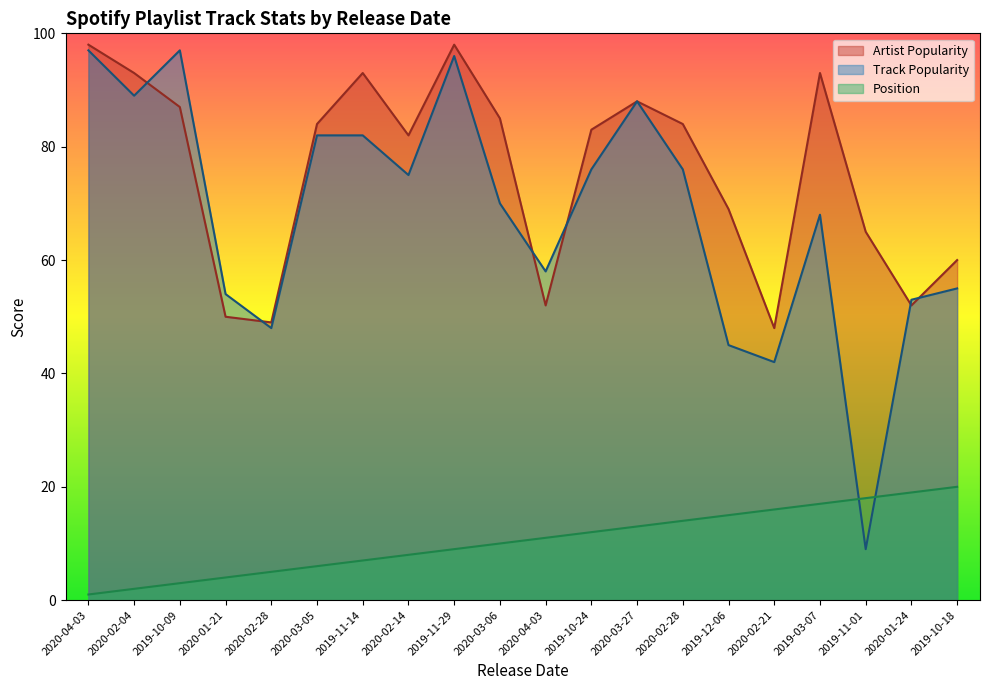

After their last crossing, which series has the higher values: Artist Popularity or Track Popularity?

Artist Popularity